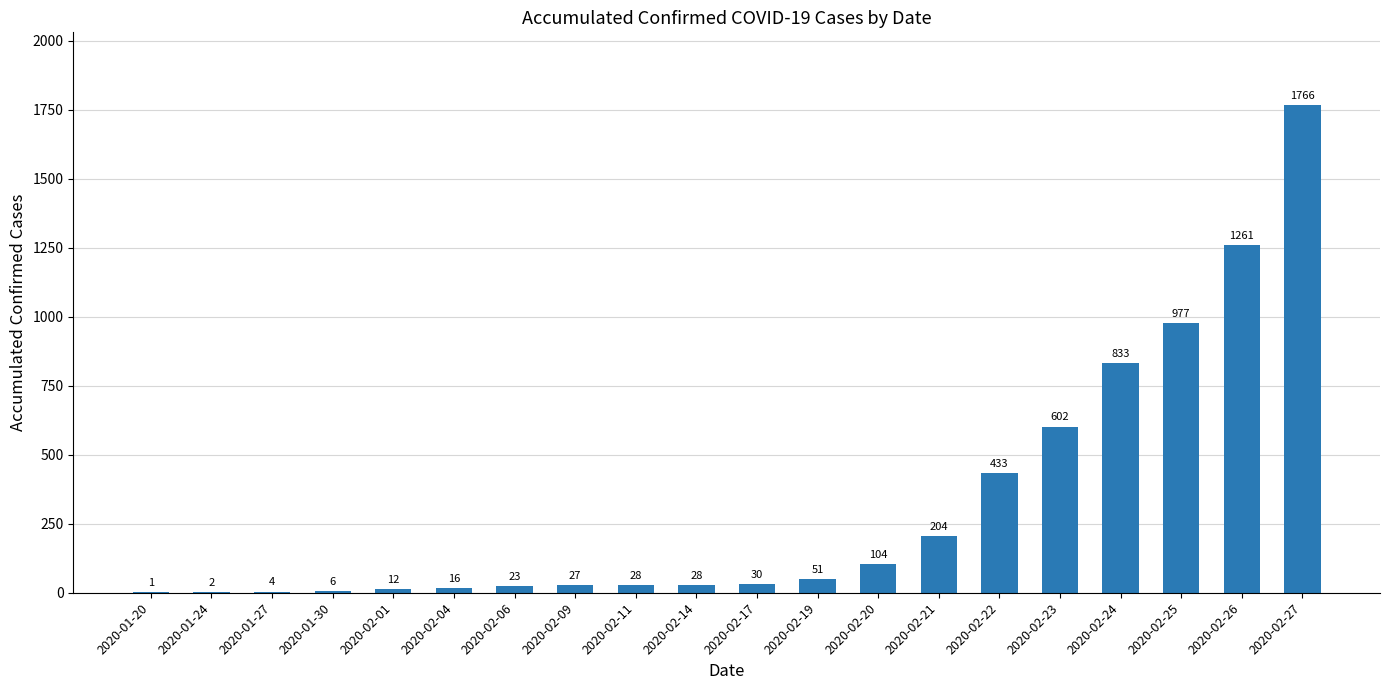

How many categories are shown in the chart?

20